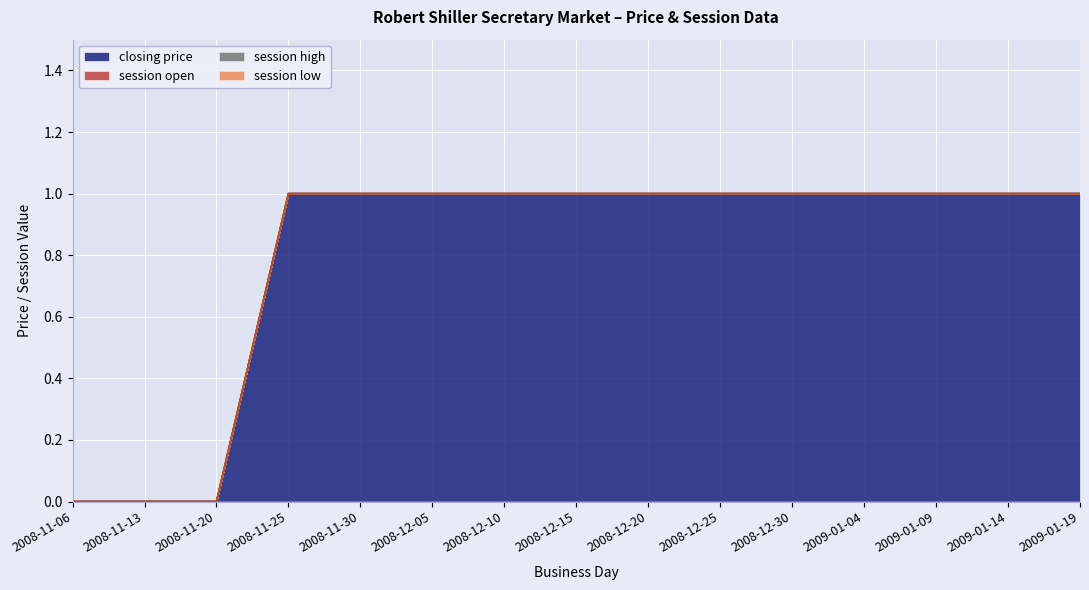

How many lines are shown in the chart?

4